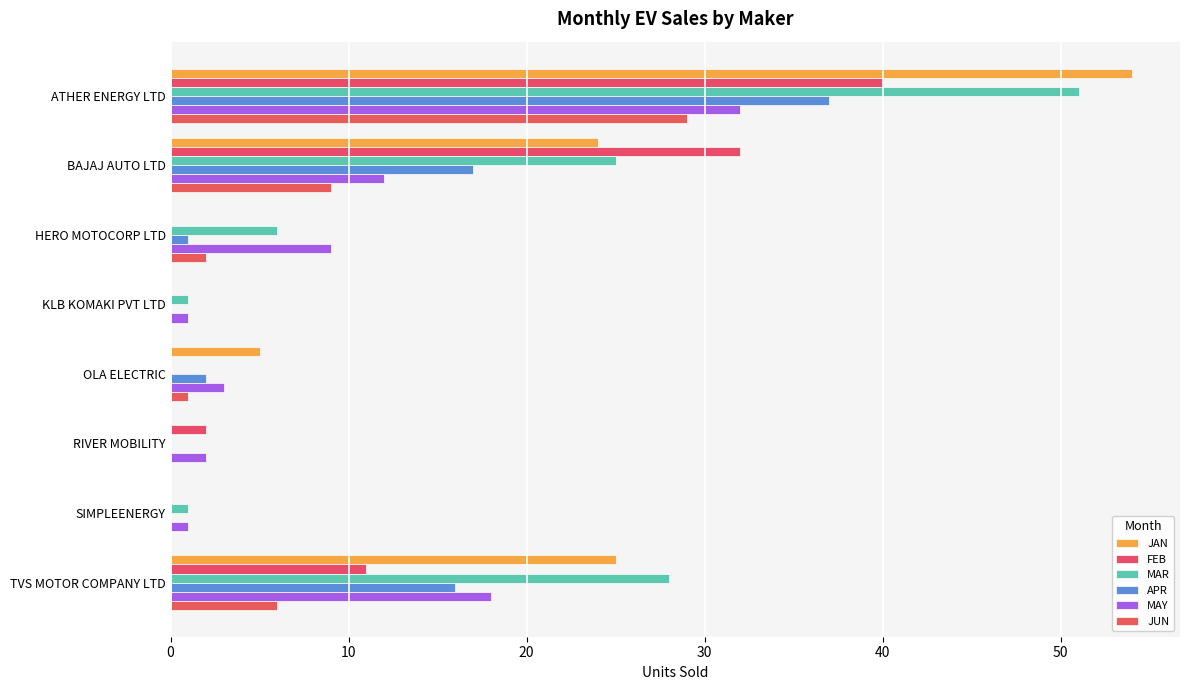

What is the highest value of the APR series?

37